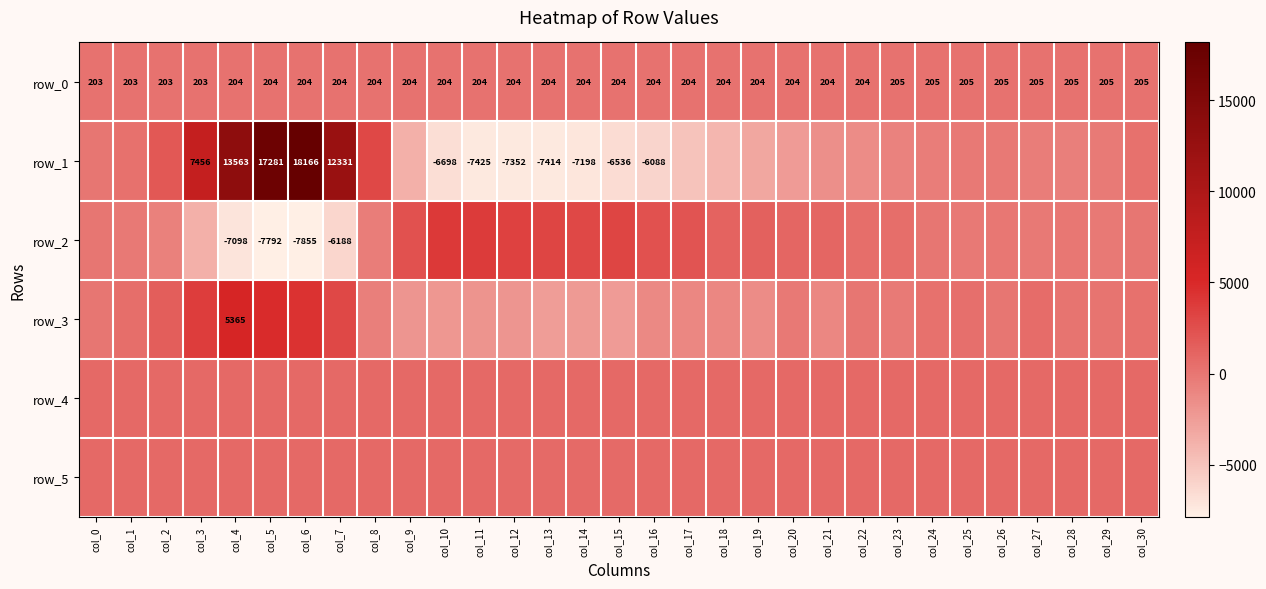

True or false: row_3 has a value of 29.0 at col_22.

True